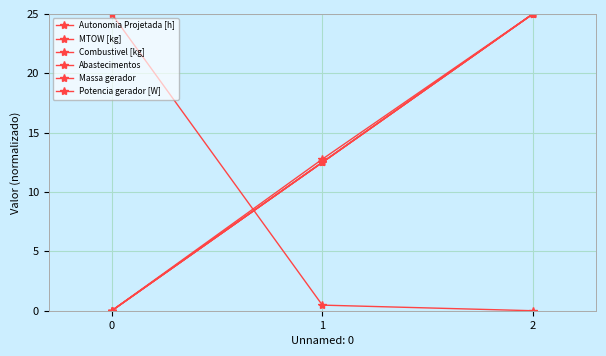

Is it true that Abastecimentos equals 0.5 at 1?

True